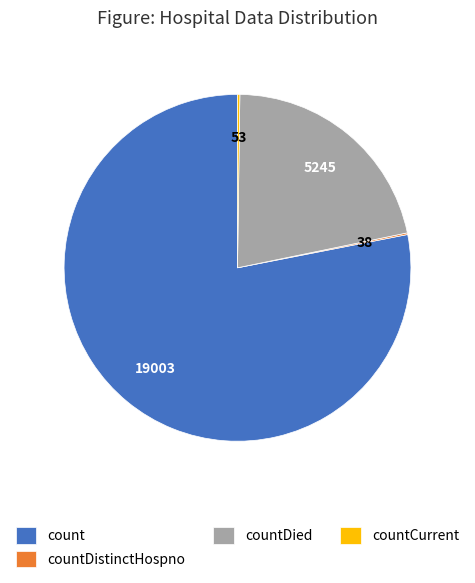

What is the largest slice in the pie chart?

count